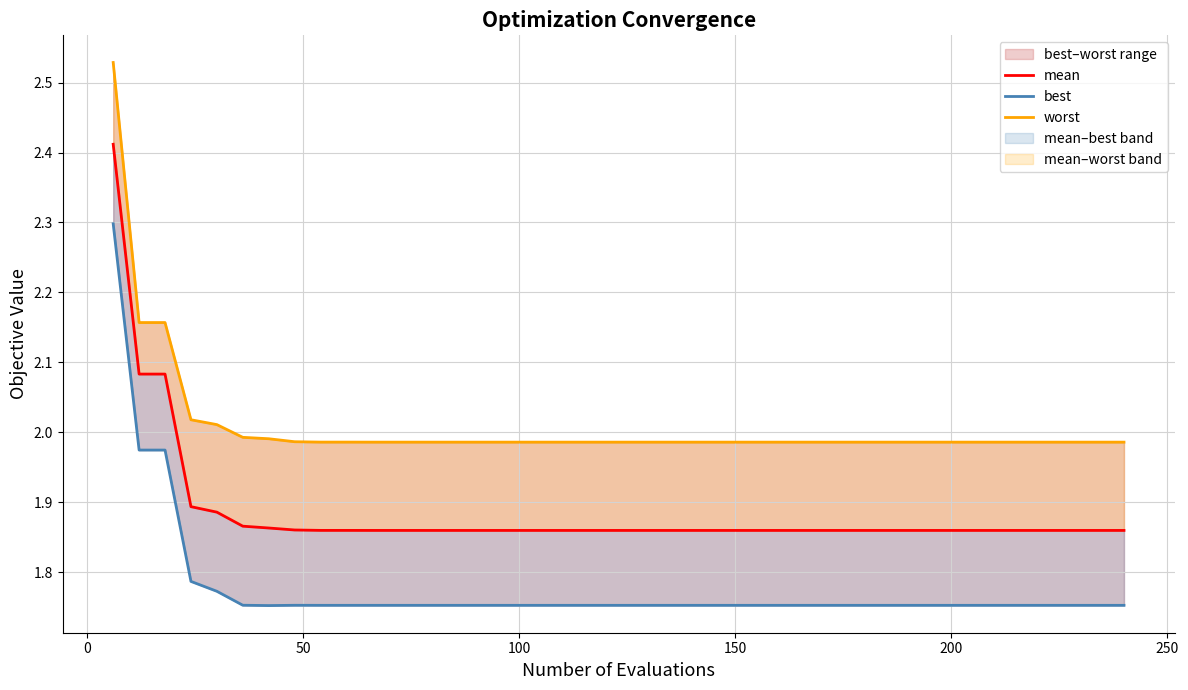

At 50, list the series in order from largest to smallest.

worst, mean, best